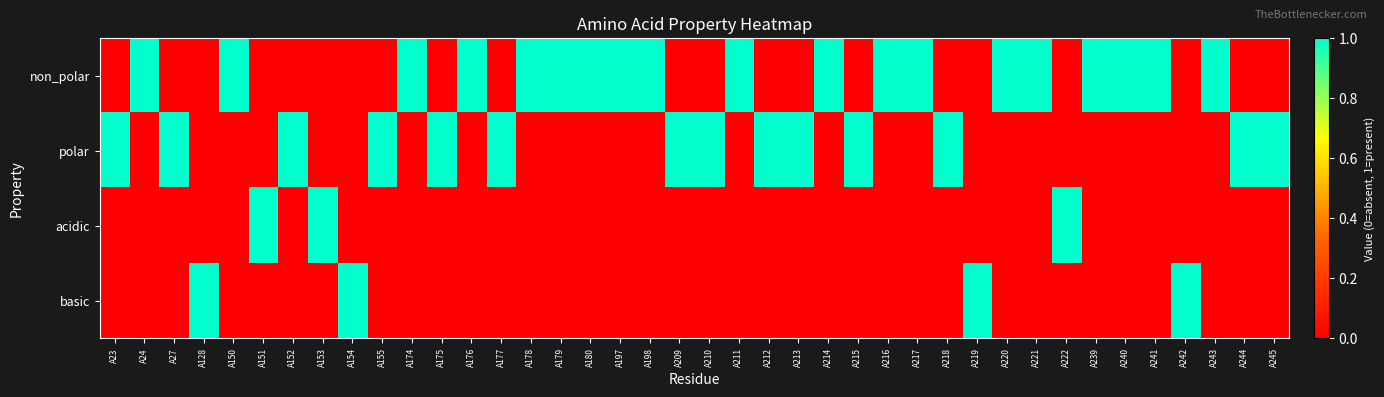

At which category does the chart reach its minimum across all series?

A23